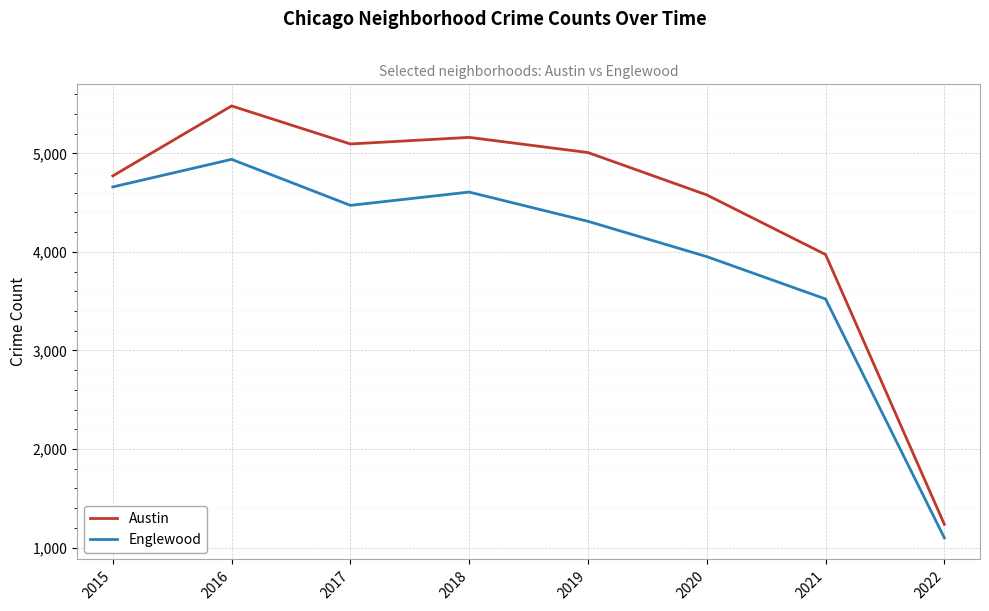

At which label does Englewood reach its peak?

2016